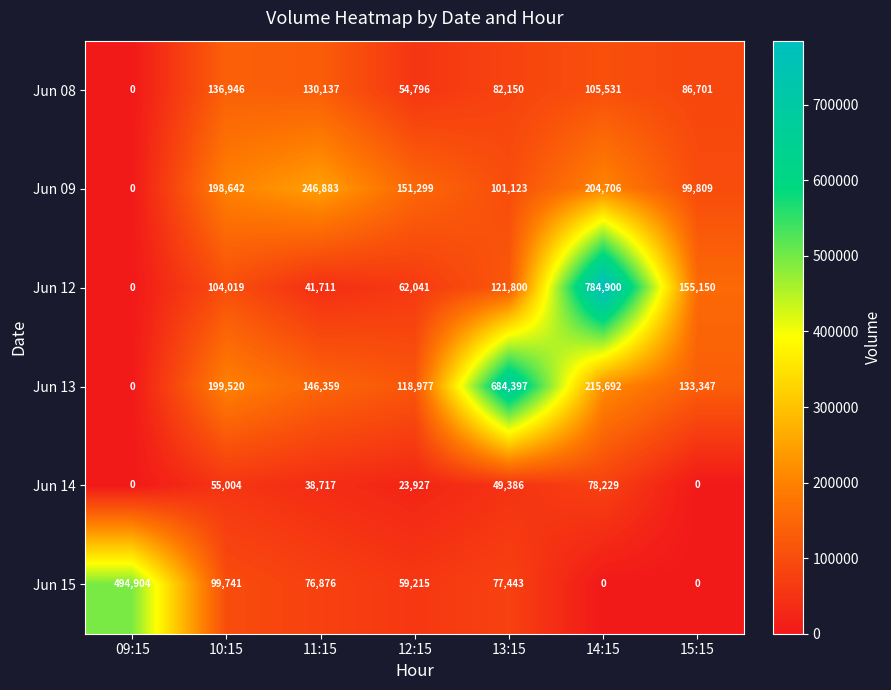

How many distinct data groups are displayed?

6